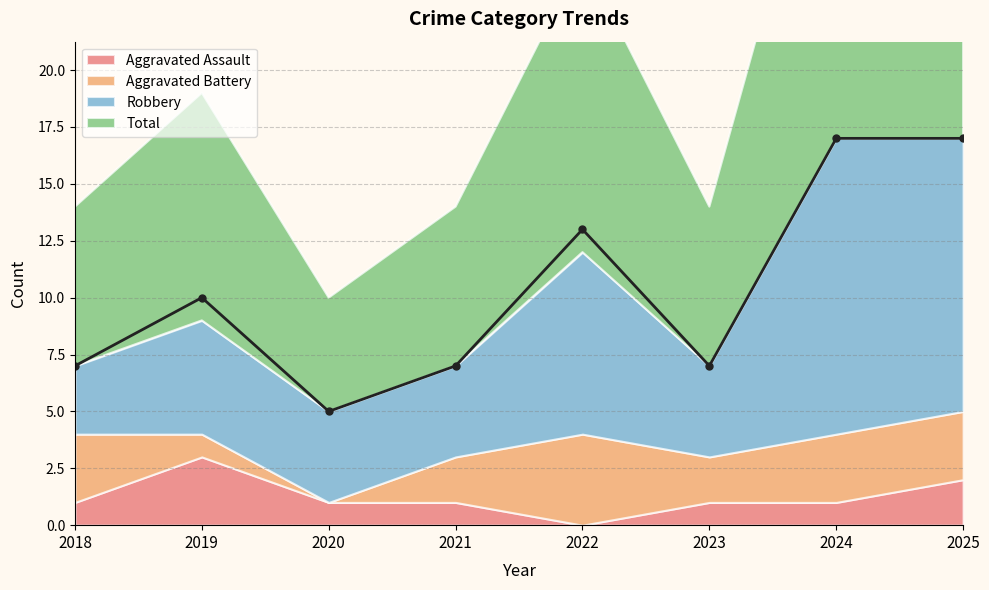

True or false: Aggravated Assault and Robbery cross at least once.

False